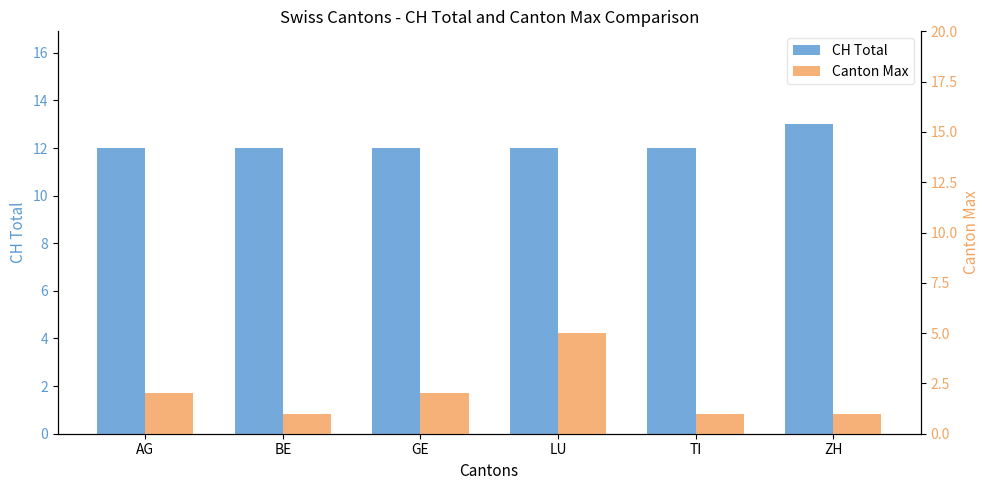

What is the value of the CH Total bar at the 3rd from the left?

12